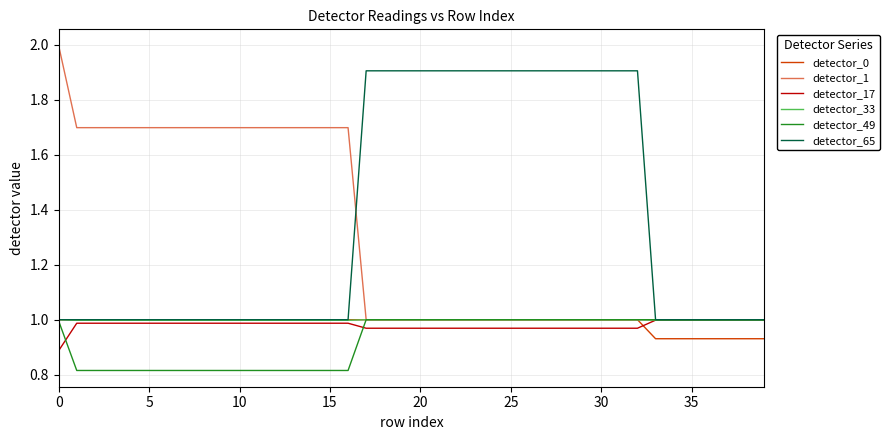

Which series has the largest range (max minus min)?

detector_1